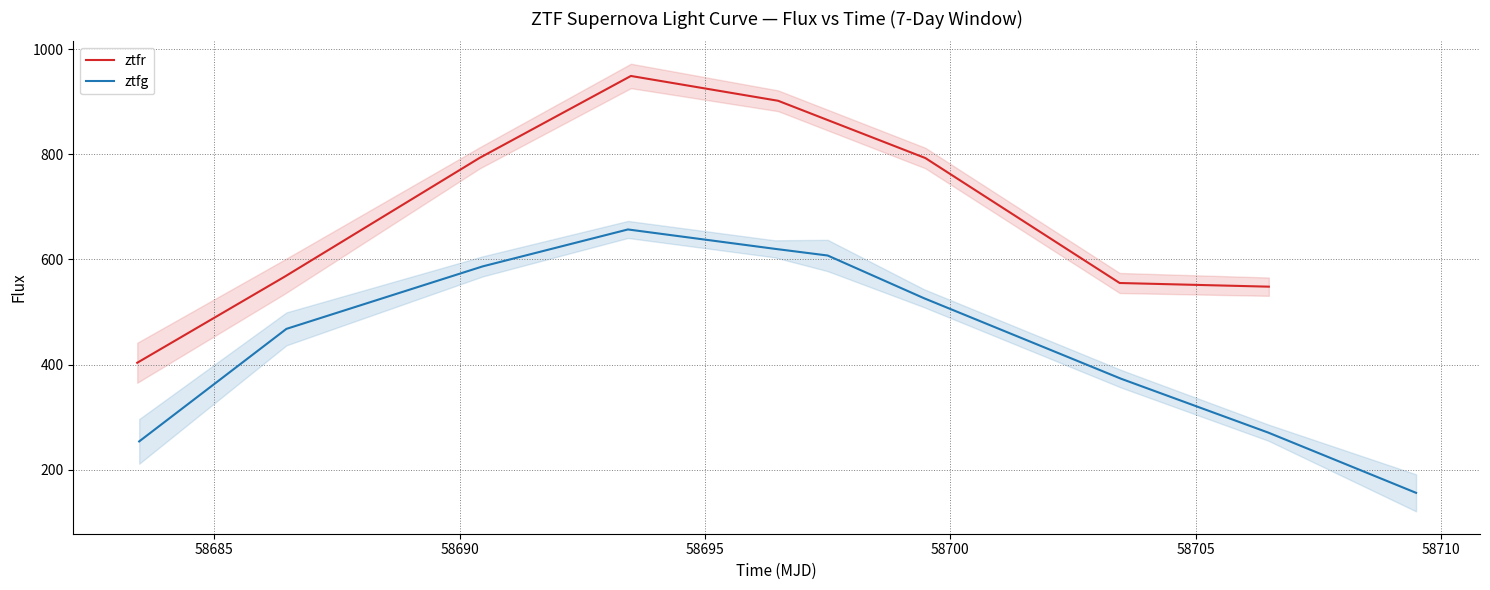

Which series has the largest range (max minus min)?

ztfr